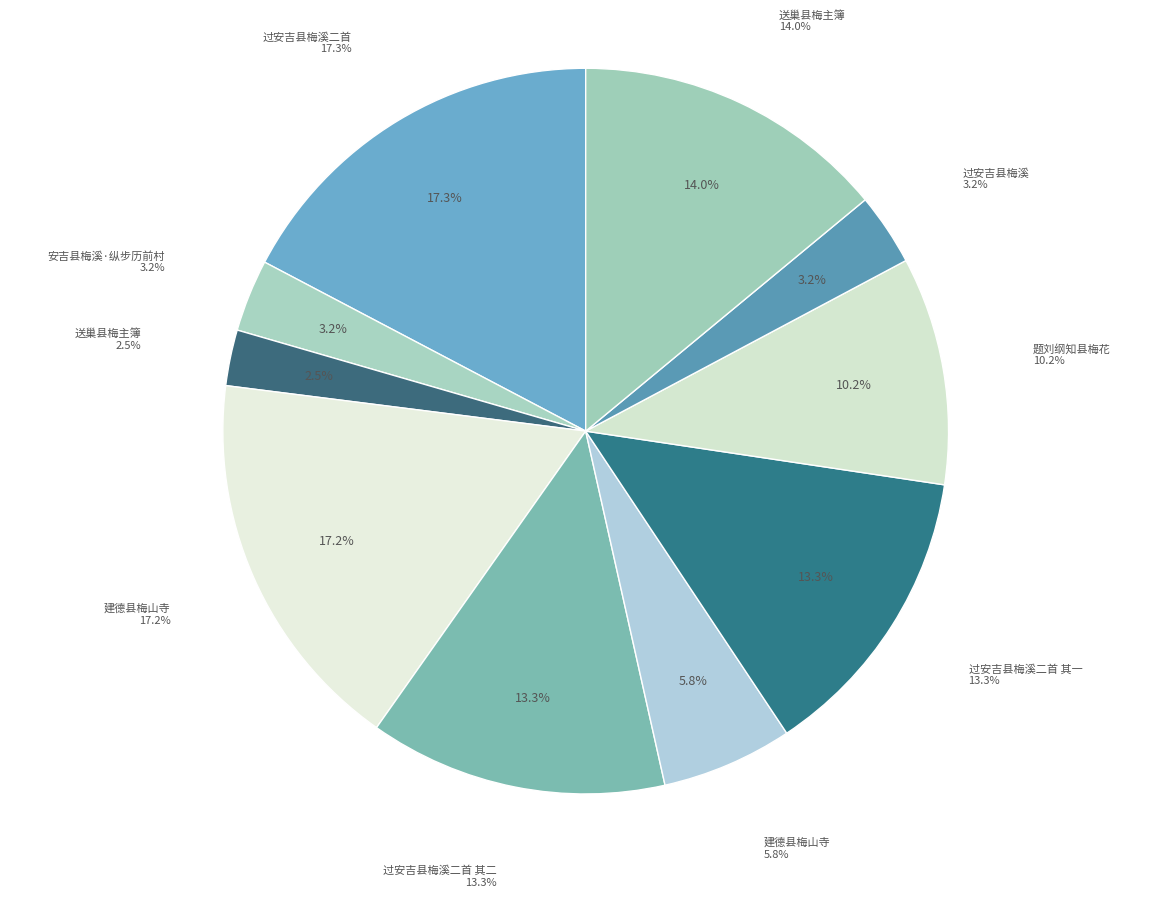

The 过安吉县梅溪二首 slice represents 17% of the pie. True or false?

True